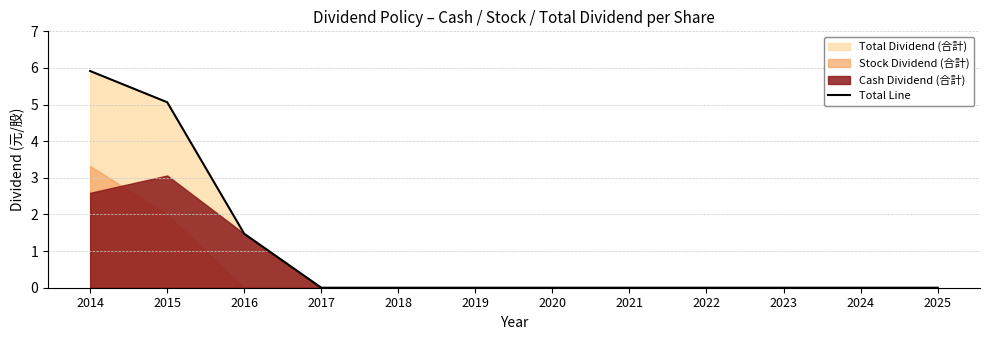

List the labels in order of value, largest first.

2014, 2015, 2016, 2017, 2018, 2019, 2020, 2021, 2022, 2023, 2024, 2025